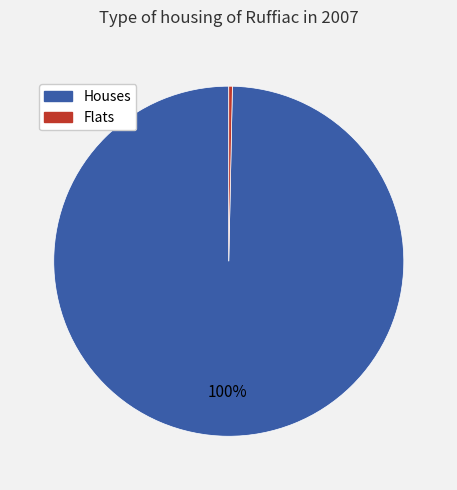

Does any single category account for the majority?

Yes